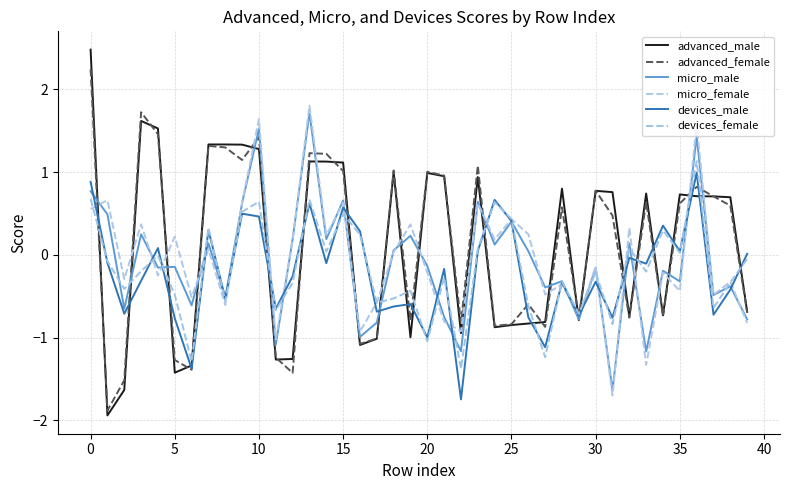

After their last crossing, which series has the higher values: micro_female or advanced_female?

advanced_female